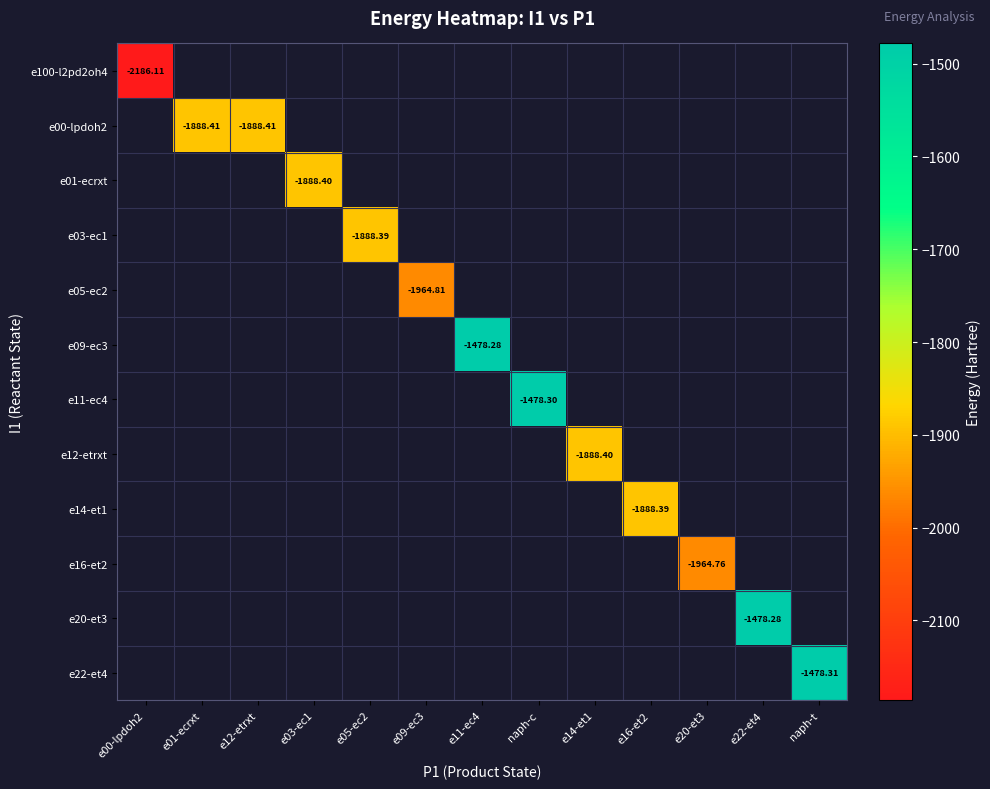

What is the greatest value displayed?

-1478.3